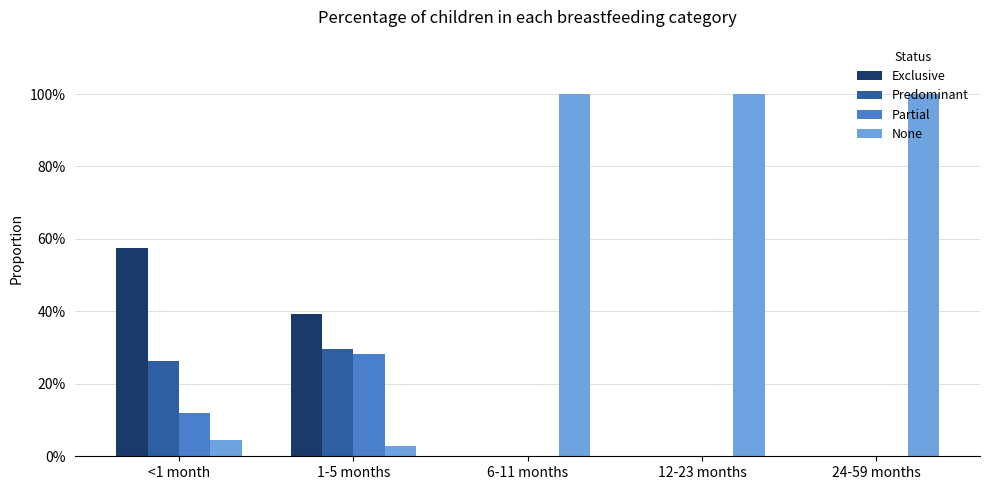

What is the value of the Exclusive bar at the 2nd from the left?

0.4